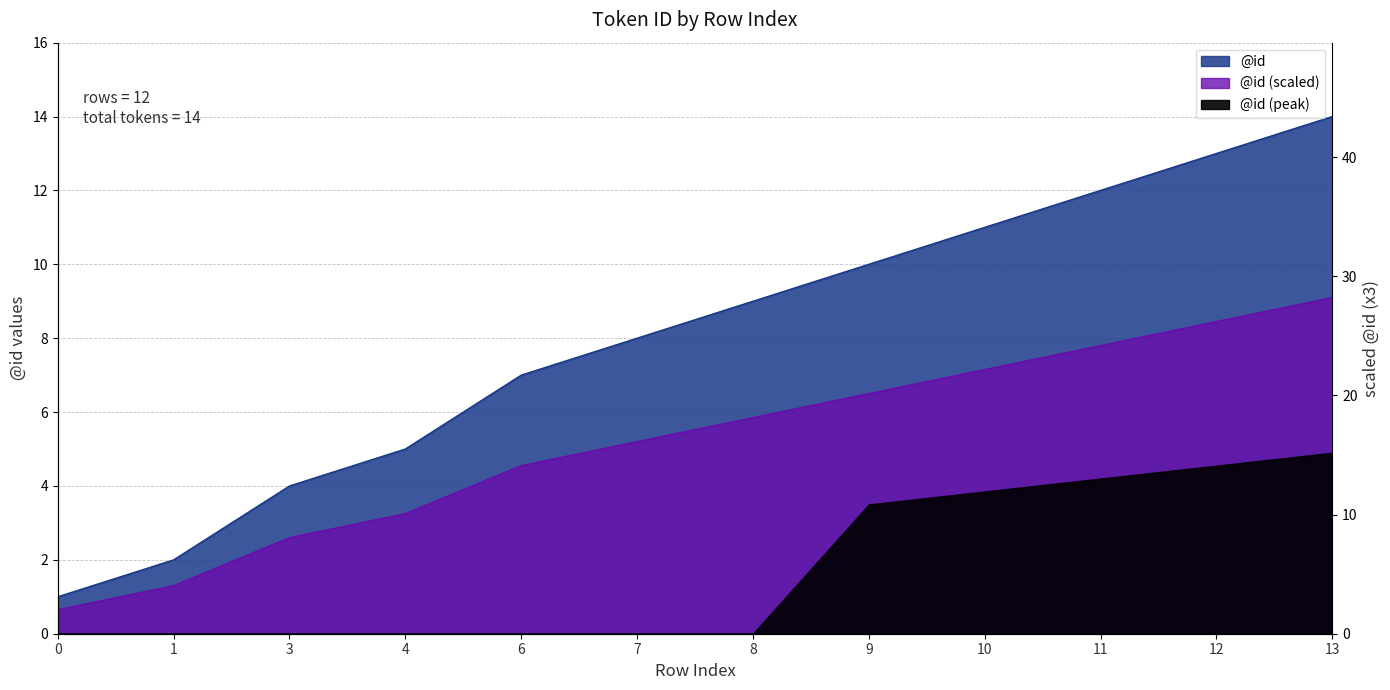

Reading left to right, extract all data points from this chart.

0.7	1.3	2.6	3.2	4.5	5.2	5.9	6.5	7.2	7.8	8.5	9.1